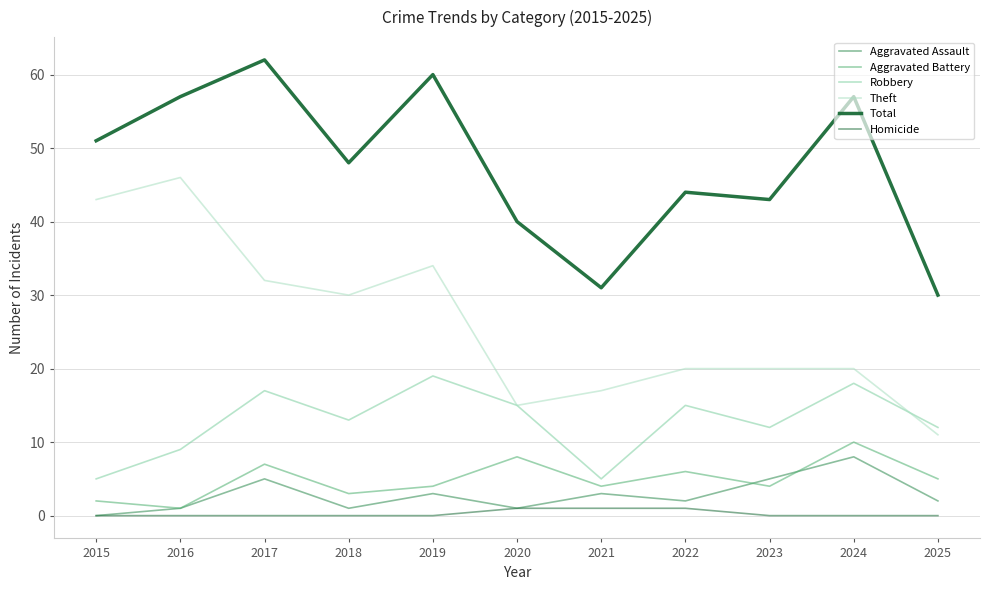

Reading left to right, extract all data points from this chart.

Aggravated Assault: 2015=0	2016=1	2017=5	2018=1	2019=3	2020=1	2021=3	2022=2	2023=5	2024=8	2025=2
Aggravated Battery: 2015=2	2016=1	2017=7	2018=3	2019=4	2020=8	2021=4	2022=6	2023=4	2024=10	2025=5
Robbery: 2015=5	2016=9	2017=17	2018=13	2019=19	2020=15	2021=5	2022=15	2023=12	2024=18	2025=12
Theft: 2015=43	2016=46	2017=32	2018=30	2019=34	2020=15	2021=17	2022=20	2023=20	2024=20	2025=11
Total: 2015=51	2016=57	2017=62	2018=48	2019=60	2020=40	2021=31	2022=44	2023=43	2024=57	2025=30
Homicide: 2015=0	2016=0	2017=0	2018=0	2019=0	2020=1	2021=1	2022=1	2023=0	2024=0	2025=0